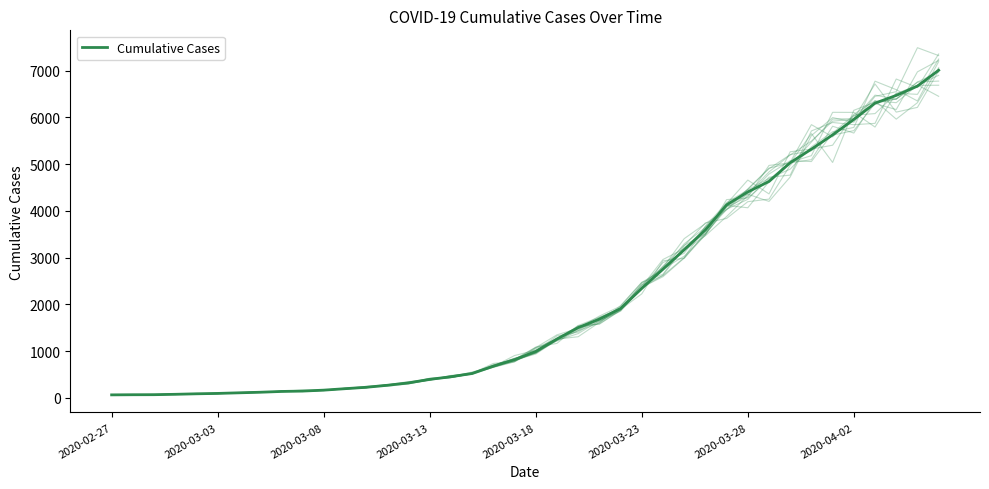

Is it true that the value at 11 is 198?

True